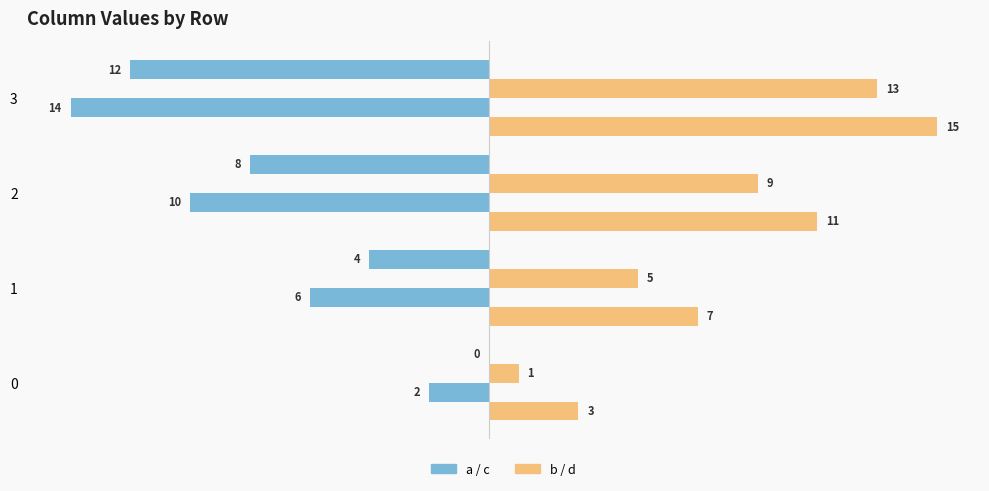

How many data points does each series have?

4